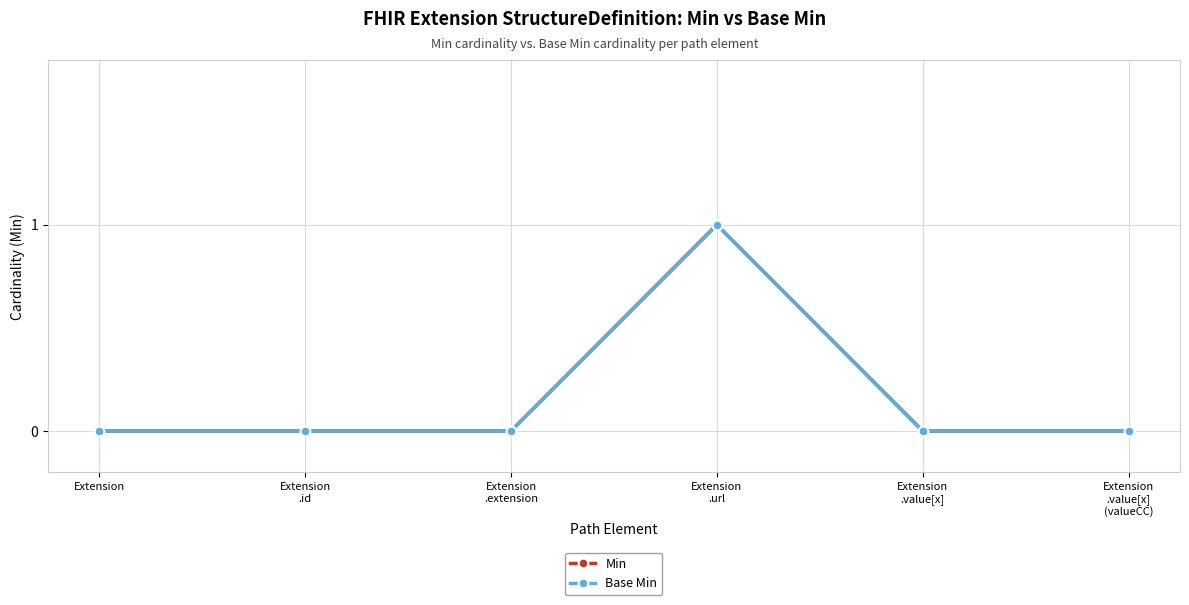

Does the chart have visible grid lines?

Yes